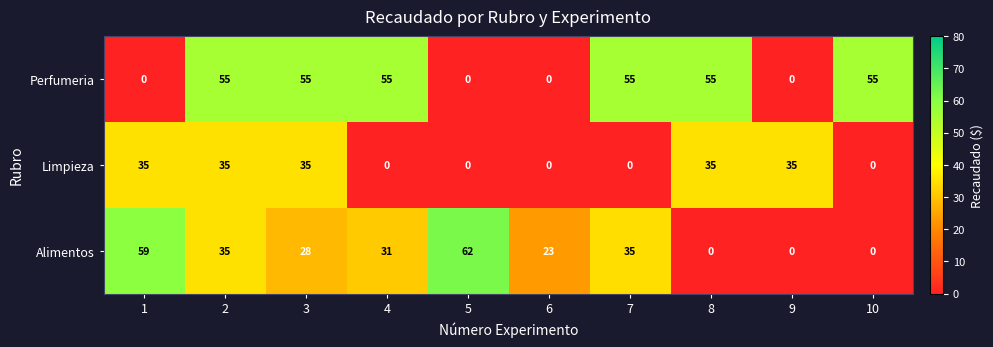

What is the sum of all Perfumeria values?

330